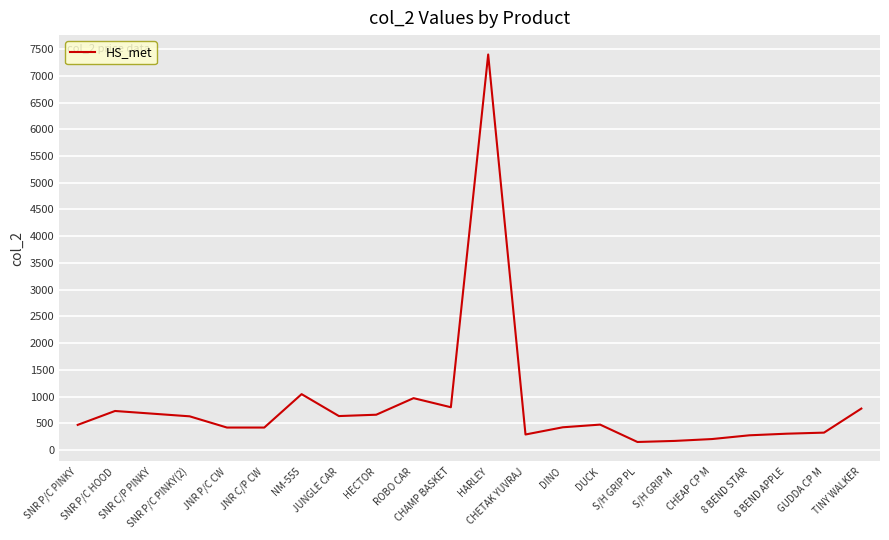

What is the sum of all values?

18255